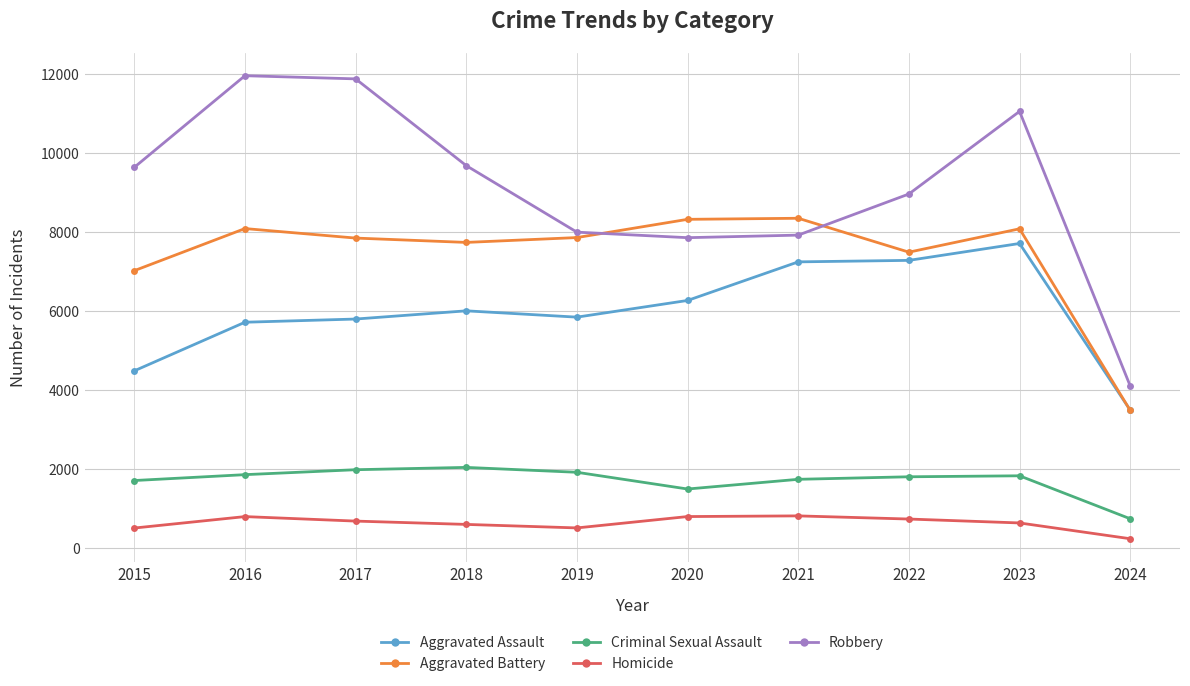

Is the value of Homicide at 2024 greater than the value of Aggravated Assault at 2022?

No